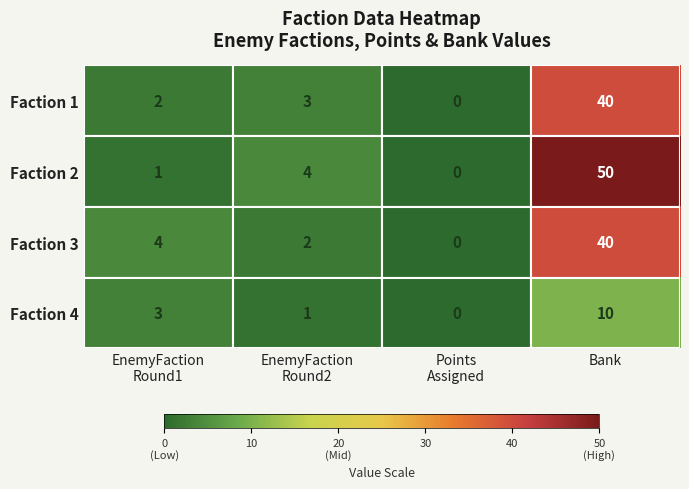

True or false: Faction 1 has a value of 40 at Bank.

True